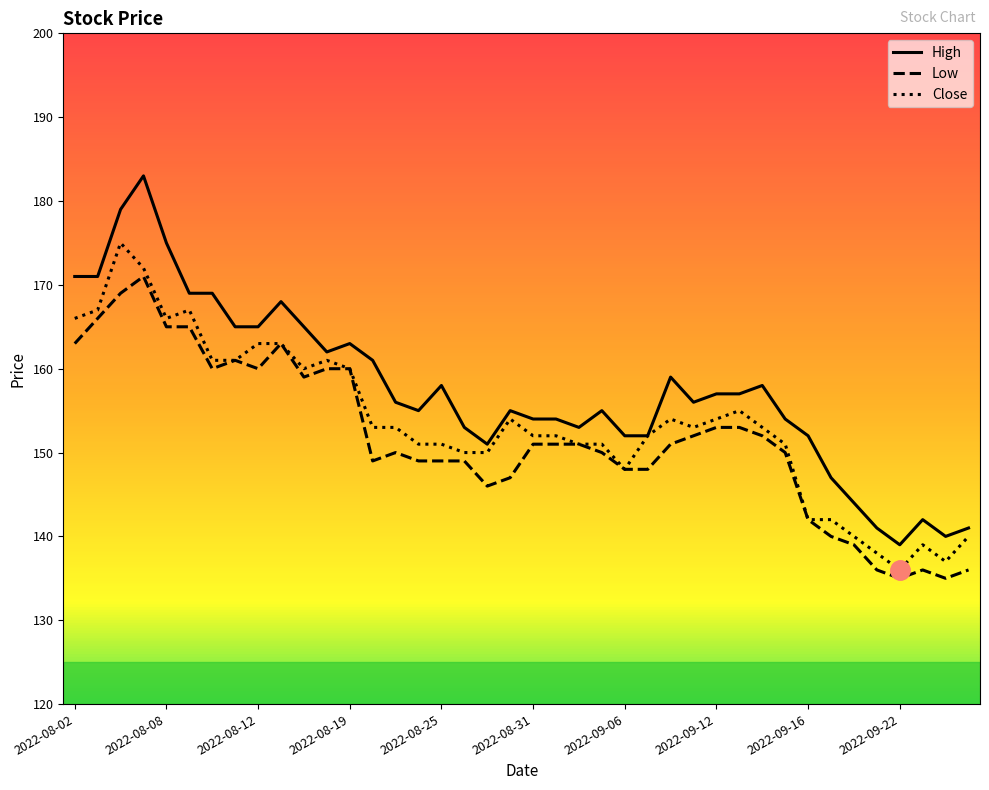

What is the smallest value displayed?

135